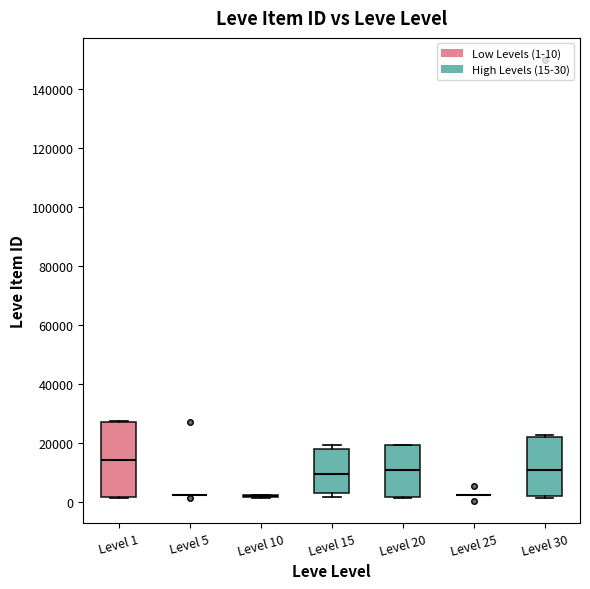

Reading left to right, transcribe this box plot: for each box, give where its median line is, the range the box spans, and where its two whiskers end, as read against the y-axis. The values are not printed on the chart, so give them approximately, as read against the axis.

Level 1: median 14000, box 2000 to 28000, whiskers 2000 to 28000
Level 5: box collapsed to a line at 2000, whiskers 2000 to 2000
Level 10: box collapsed to a line at 2000, whiskers 2000 to 2000
Level 15: median 10000, box 4000 to 18000, whiskers 2000 to 20000
Level 20: median 10000, box 2000 to 20000, whiskers 2000 to 20000
Level 25: box collapsed to a line at 2000, whiskers 2000 to 2000
Level 30: median 10000, box 2000 to 22000, whiskers 2000 (just below the box's lower edge) to 22000 (just above the box's upper edge)